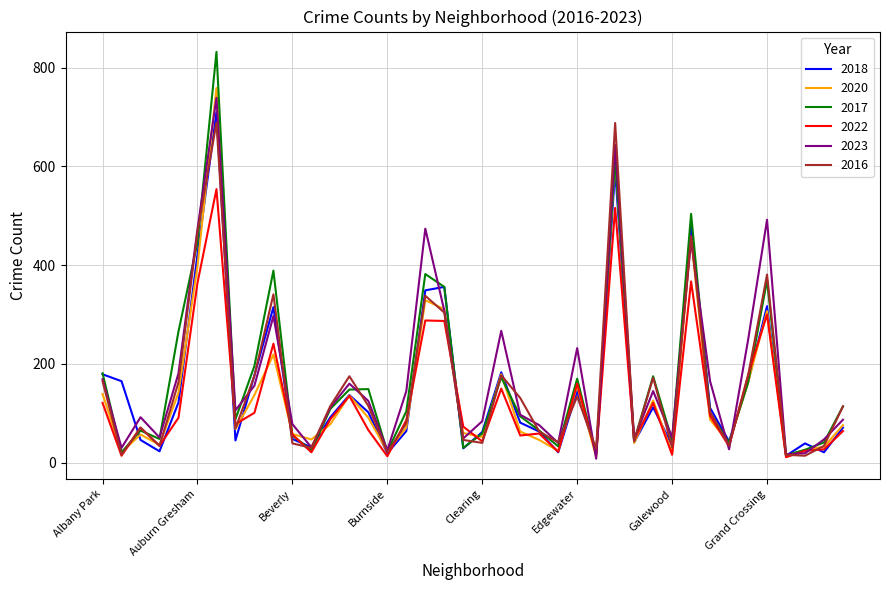

What is the difference between the maximum and second lowest values in the 2018 series?

691